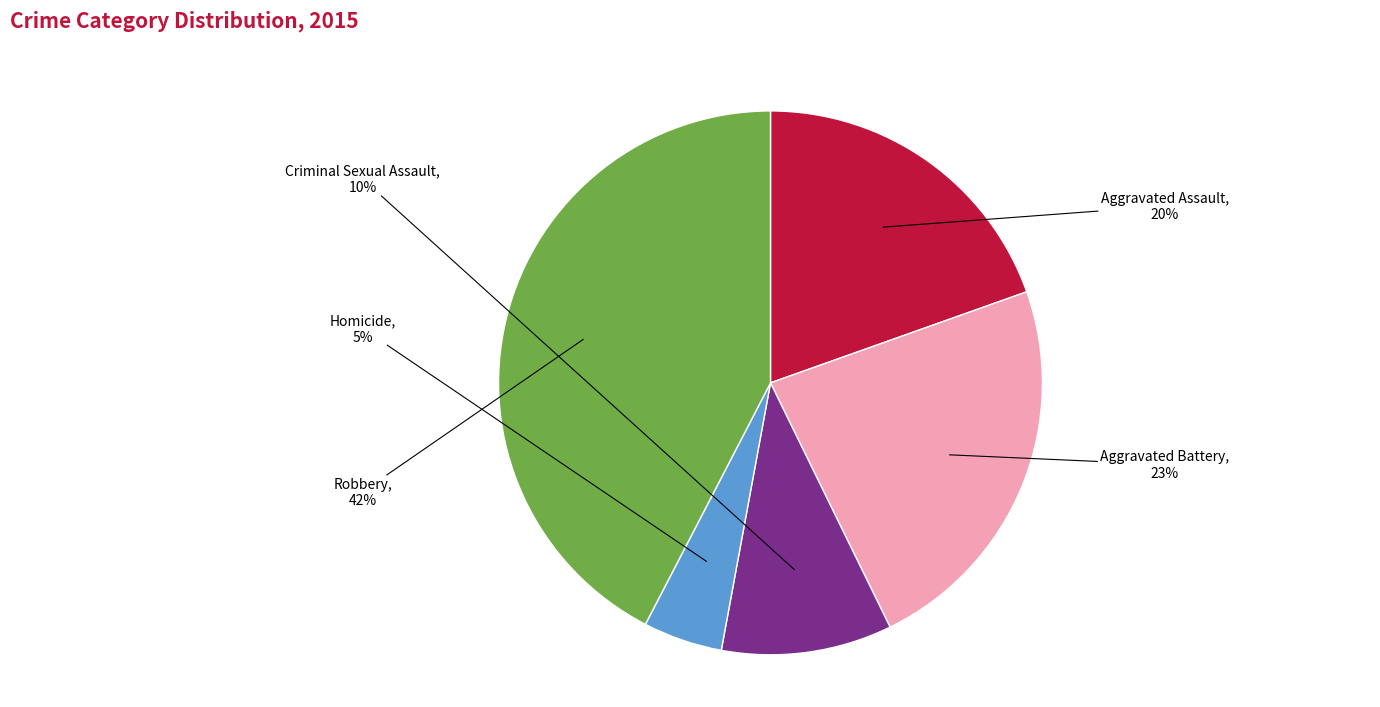

True or false: Aggravated Battery accounts for 23% of the total.

True